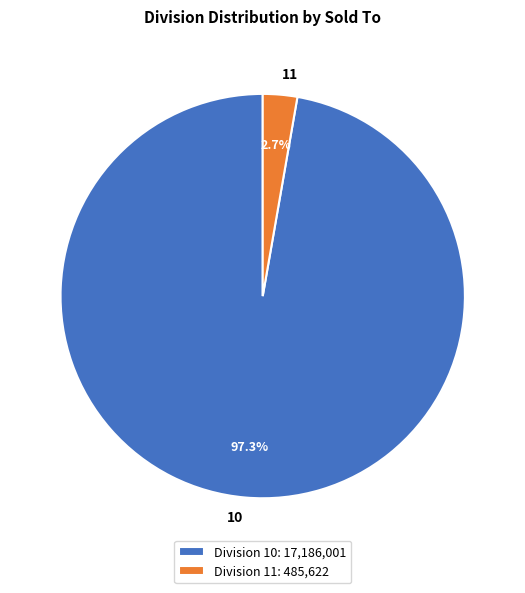

Which slice is the largest?

10